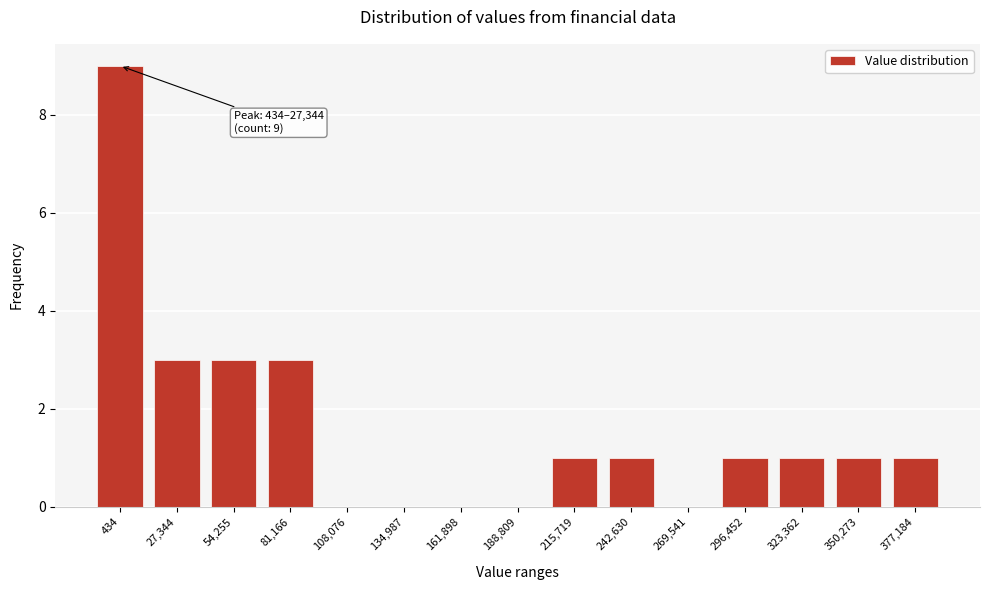

Reading left to right, what are all the values shown in this chart?

434=9	27,344=3	54,255=3	81,166=3	108,076=0	134,987=0	161,898=0	188,809=0	215,719=1	242,630=1	269,541=0	296,452=1	323,362=1	350,273=1	377,184=1